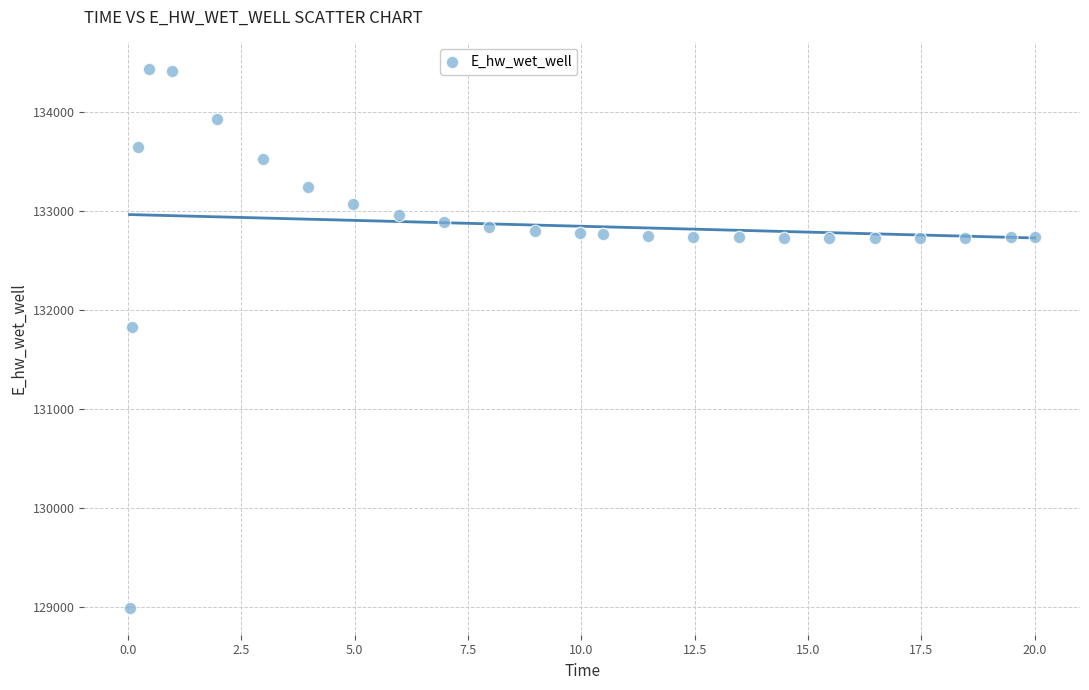

What is the range of X values (max minus min)?

20.0